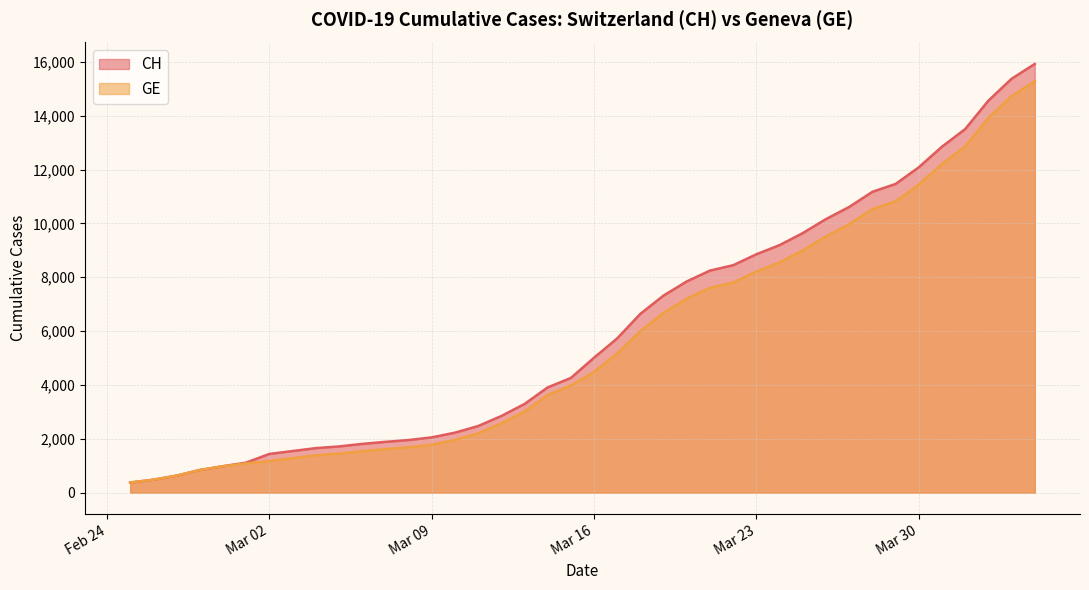

What is the sum of all CH values?

242133